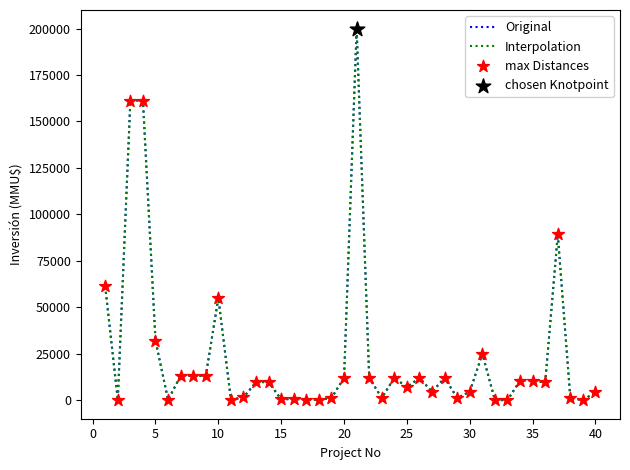

Is this an area chart (filled region under the line)?

No